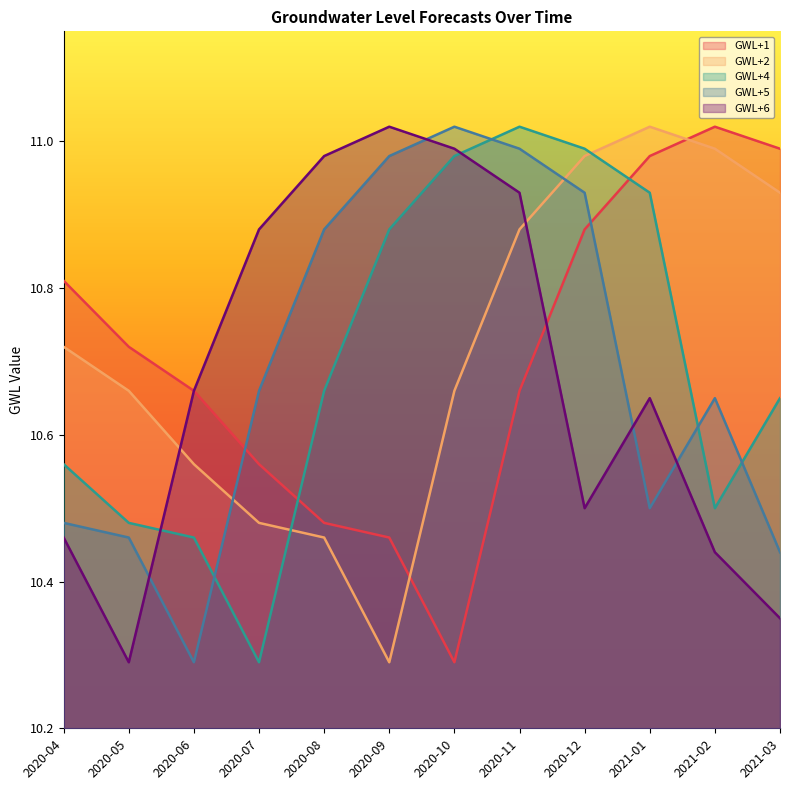

List the series in order of their overall mean, lowest first.

GWL+6, GWL+5, GWL+4, GWL+1, GWL+2